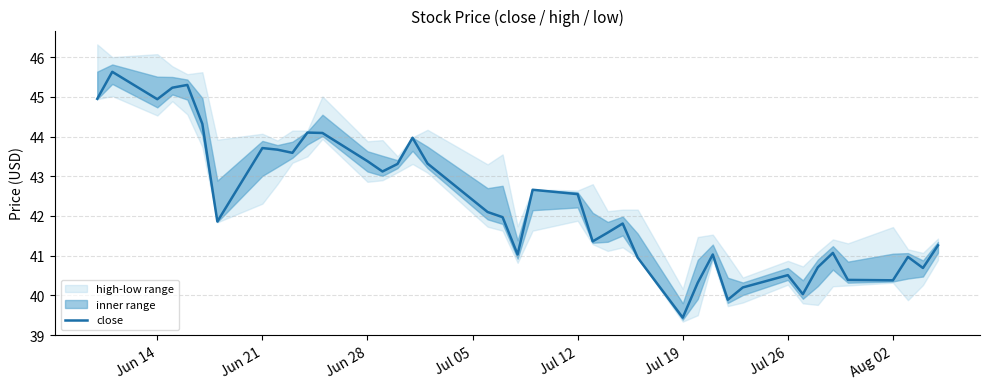

What is the smallest value displayed?

39.4